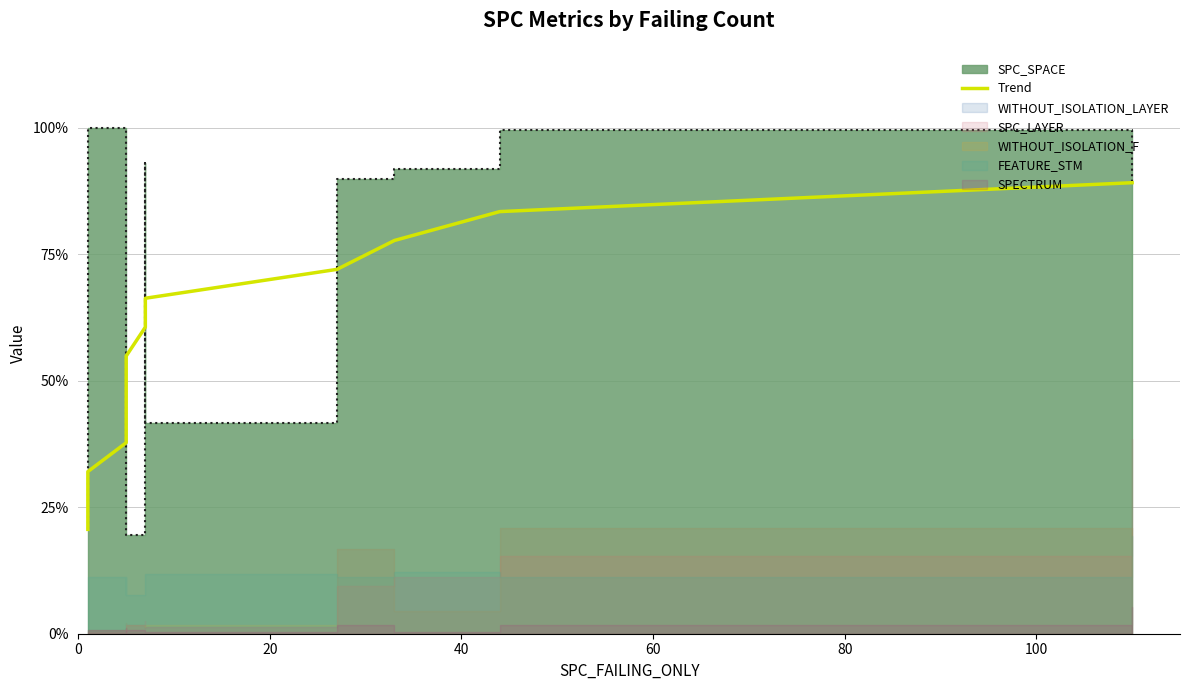

What is the difference between the maximum and minimum values?

0.7